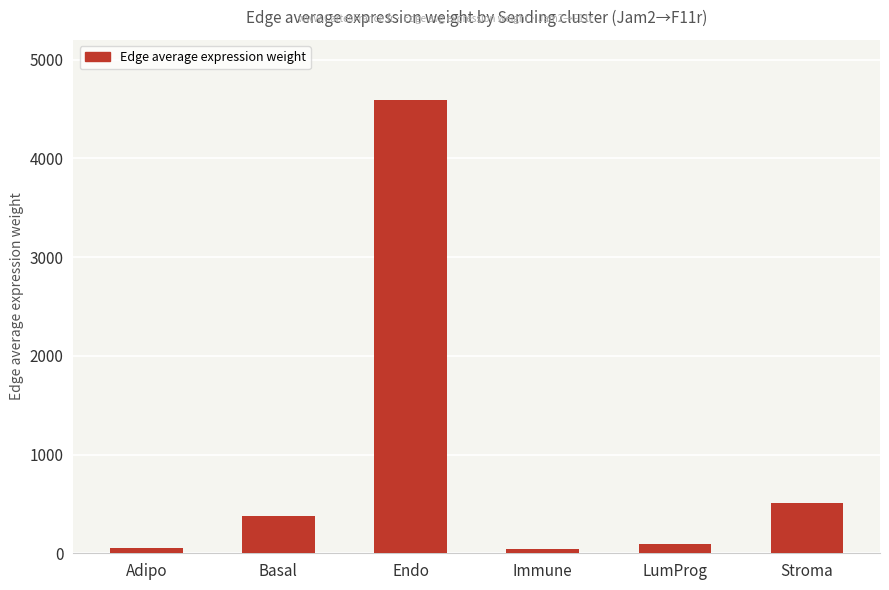

Which category has the highest value across all series?

Endo